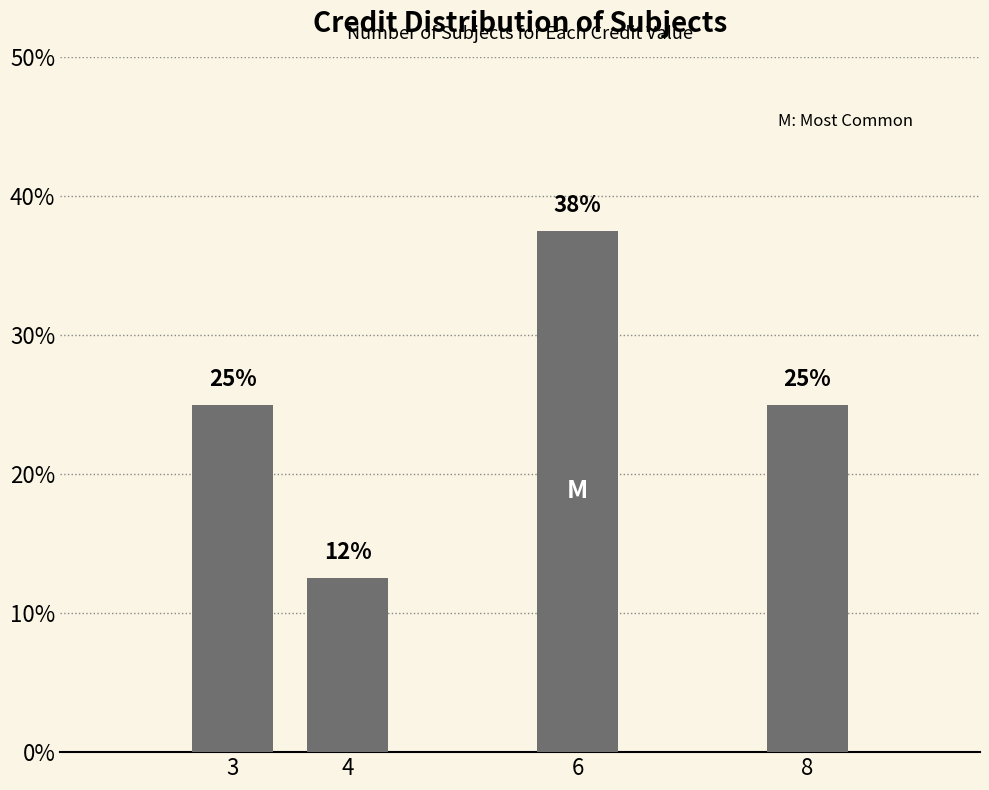

What is the maximum value shown in the chart?

37.5